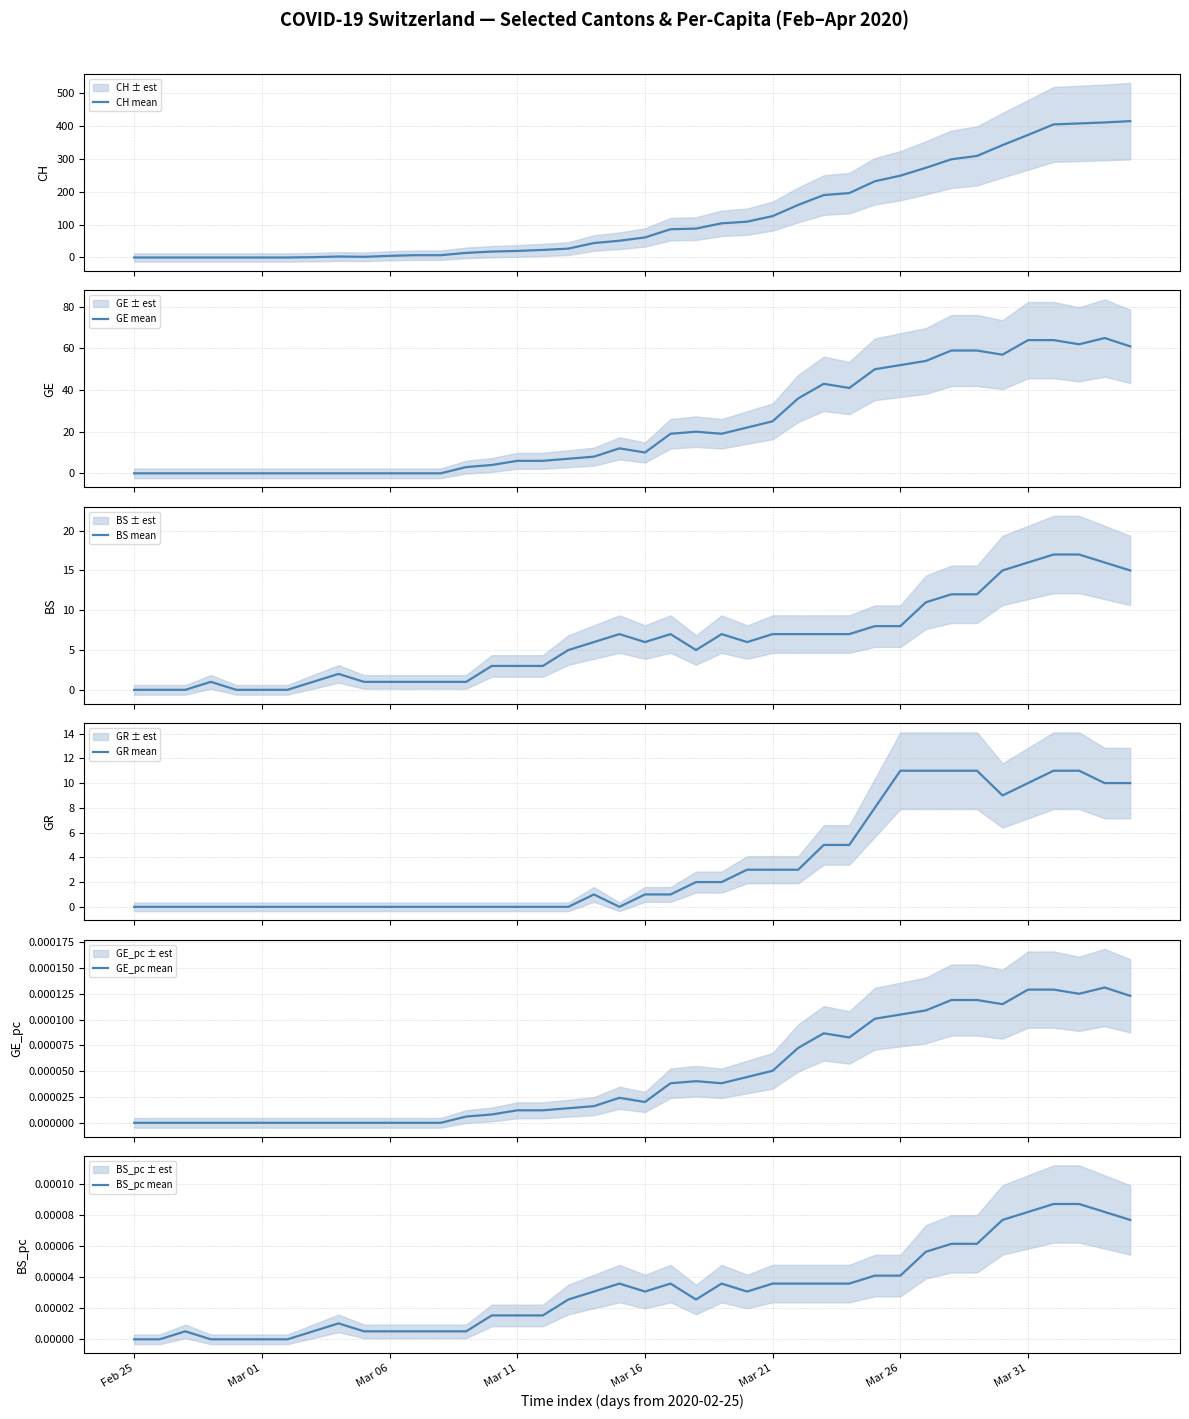

What is the label of the 36th point from the left?

Mar 31